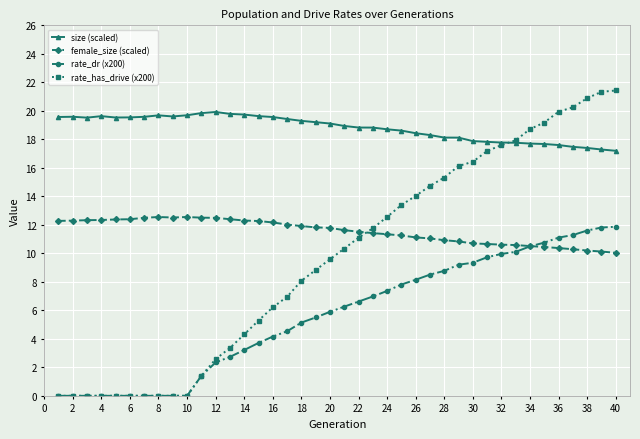

True or false: size (scaled) has more than 1 interior local peaks.

True